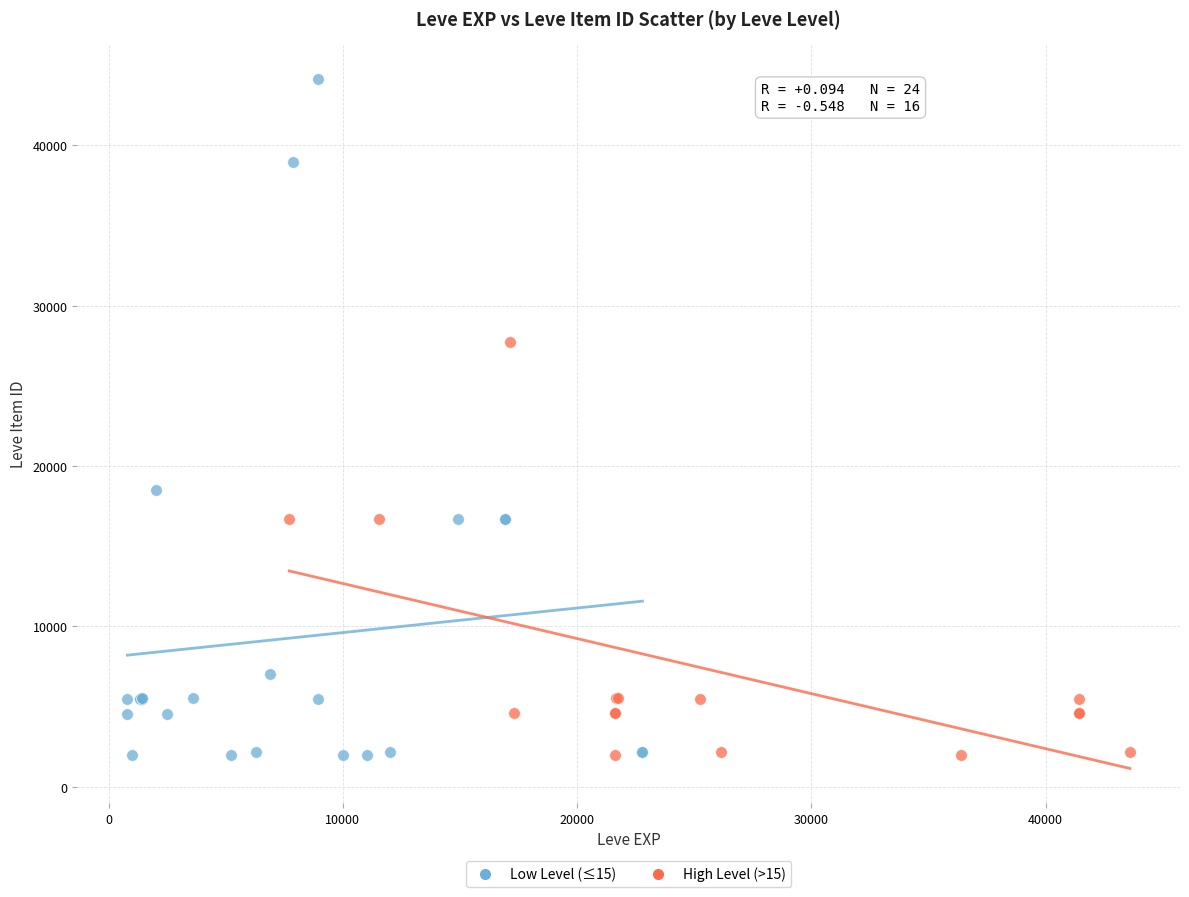

Which series has the largest Y range (max minus min)?

Low Level (≤15)